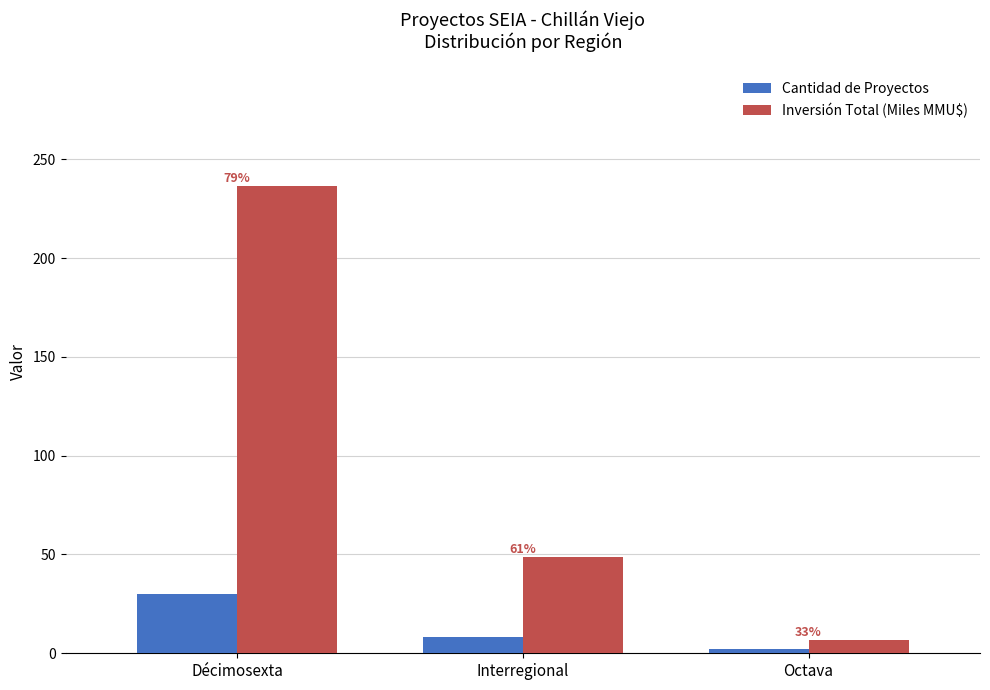

What is the value of the Cantidad de Proyectos bar at the 2nd from the left?

8.0